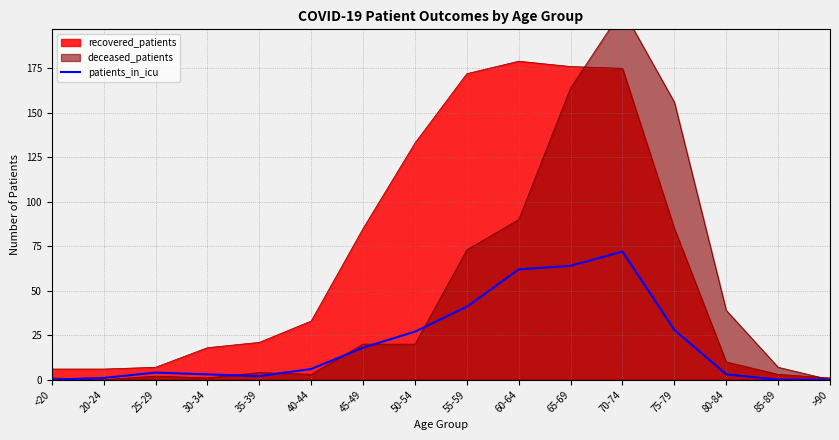

The recovered_patients series shows 291 at 60-64. True or false?

False